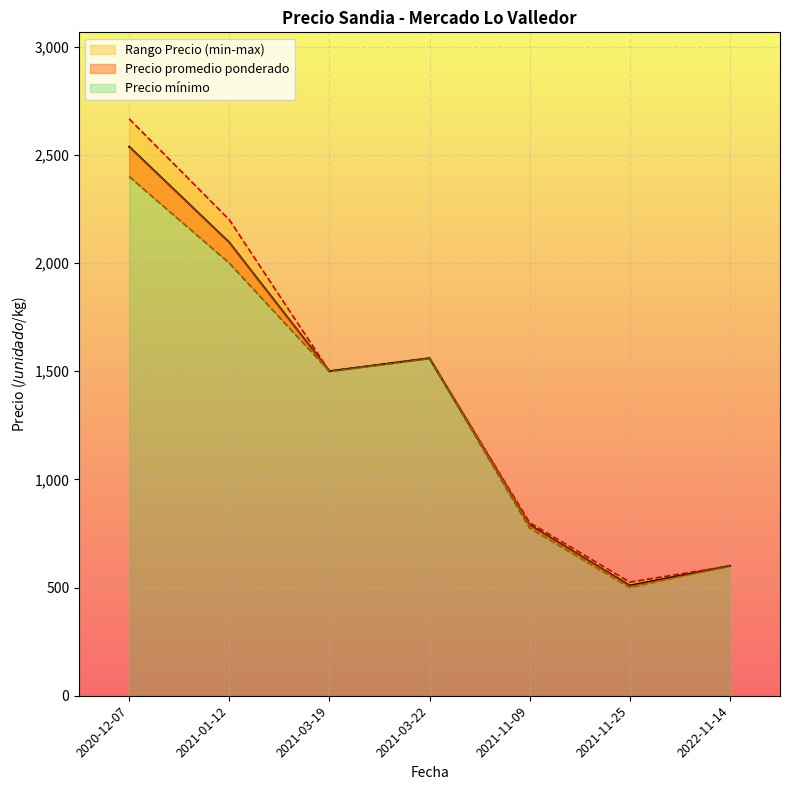

Which category has the lowest value in the Precio minimo series?

2021-11-25